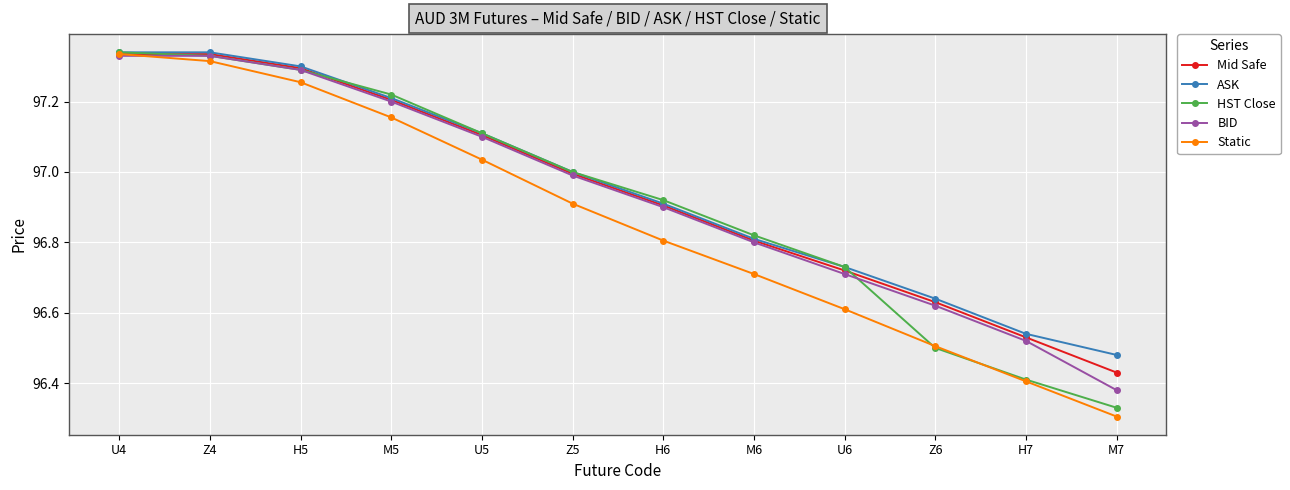

What are all the series names shown in the legend?

Mid Safe, ASK, HST Close, BID, Static